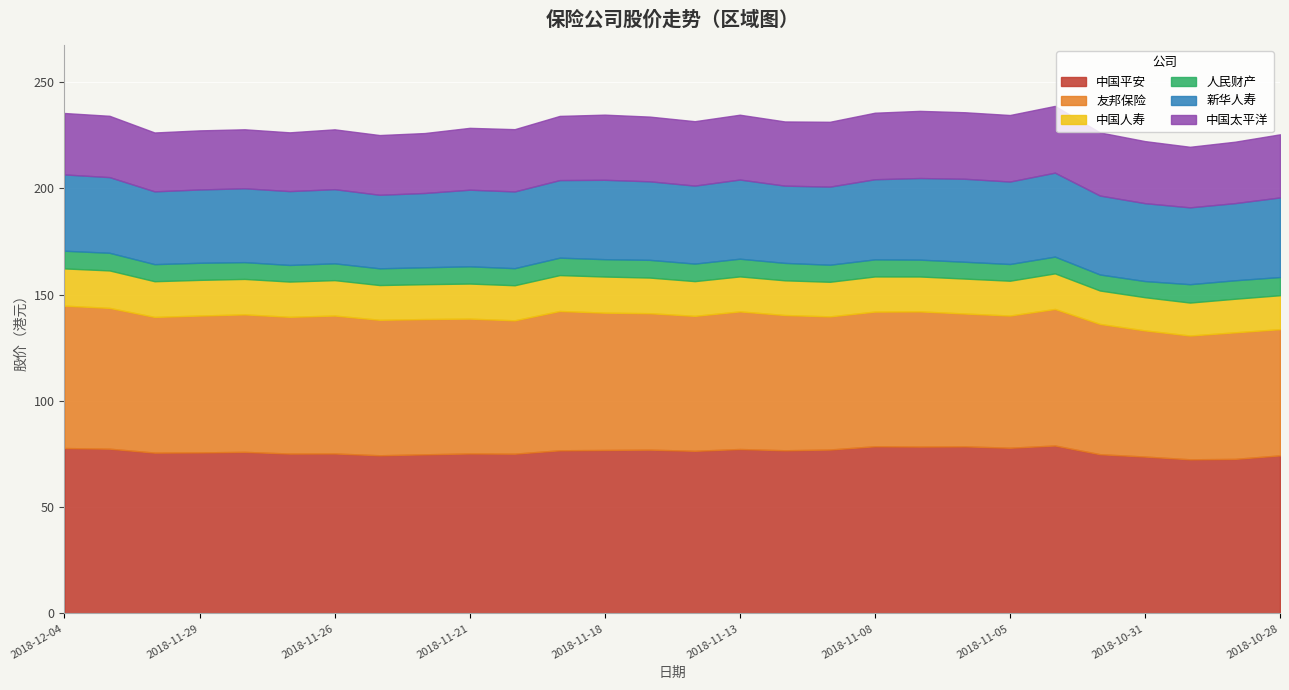

The 人民财产 series shows 11.5 at 2018-10-28. True or false?

False